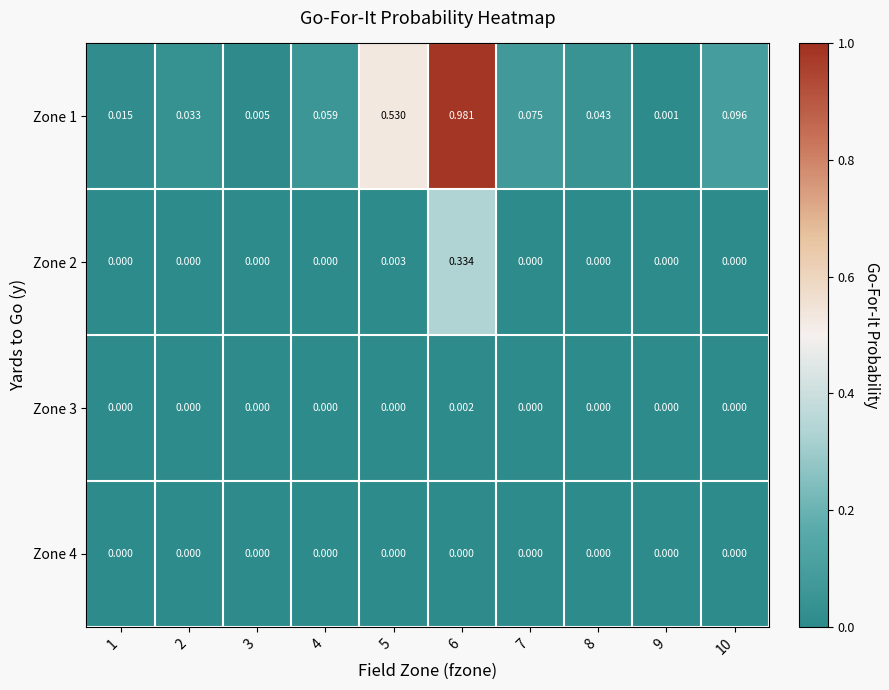

List the series in order of their peak value, lowest first.

Zone 4, Zone 3, Zone 2, Zone 1